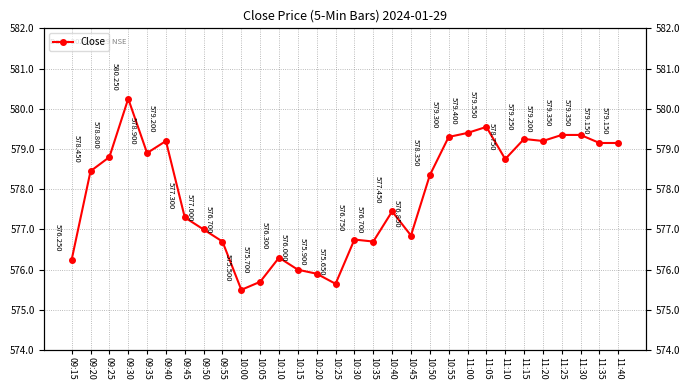

What is the minimum value shown in the chart?

575.5